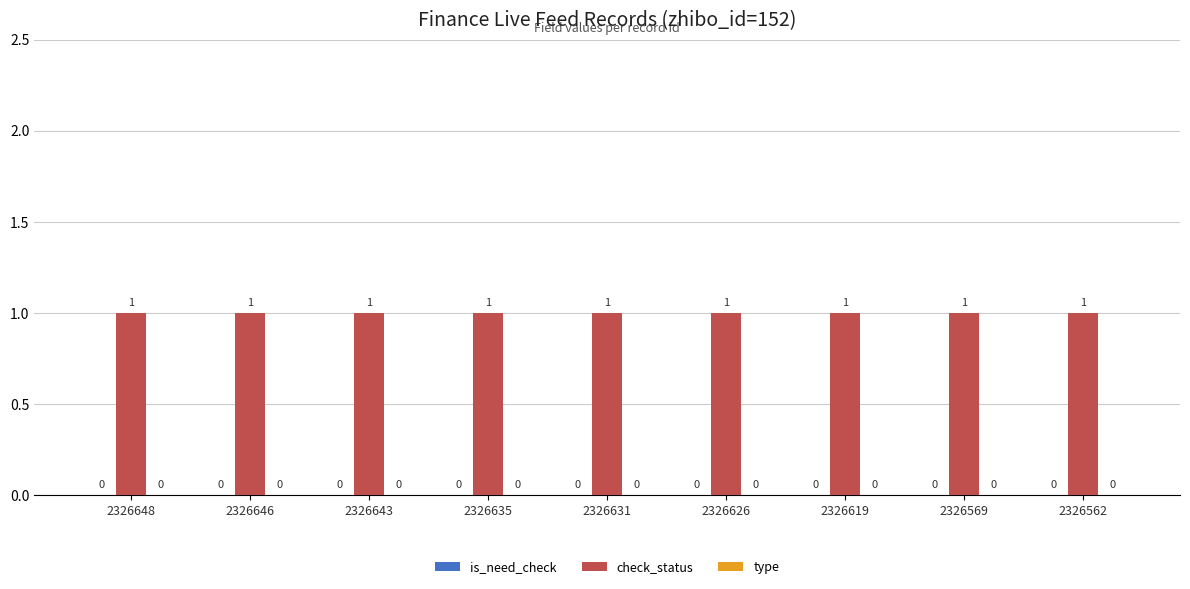

What is the spread (max minus min) of values at 2326619?

1